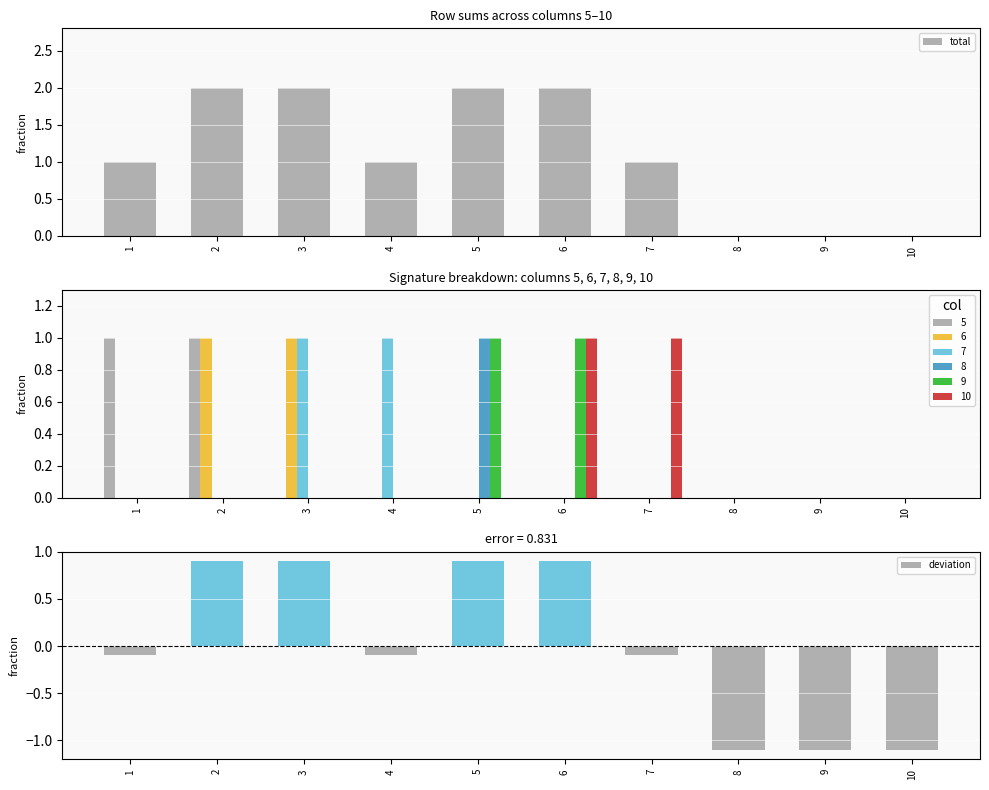

What value does the total series have at 3?

2